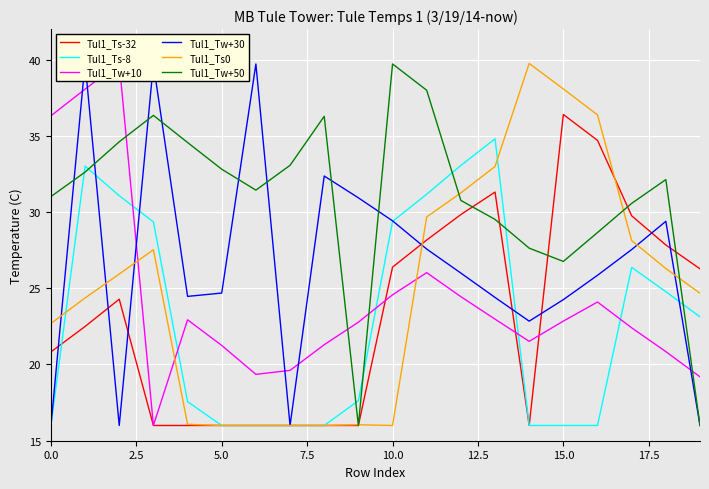

What position from the left is 18?

19